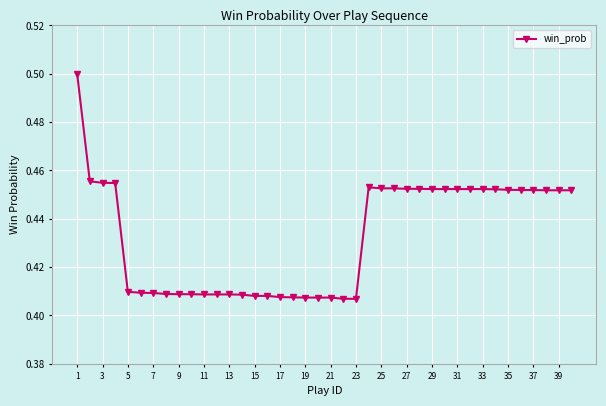

Count the values in the range 0 to 1.

40